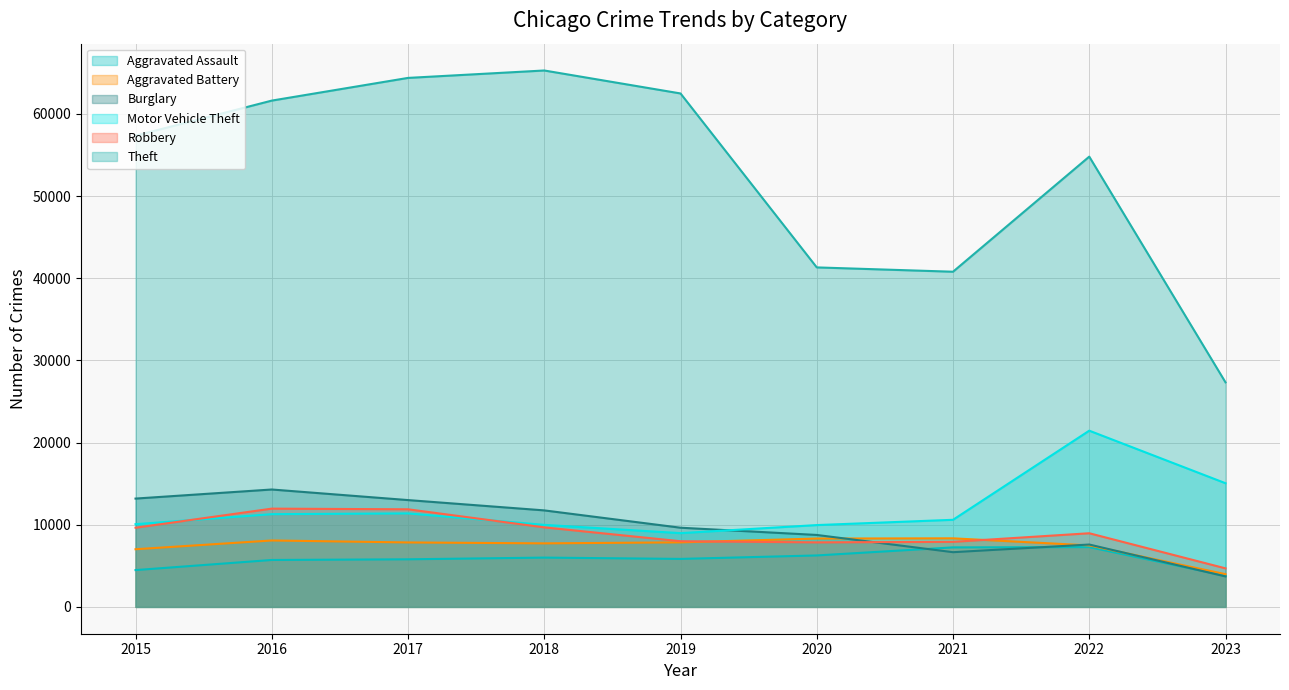

What is the sum of all Aggravated Assault values?

52392